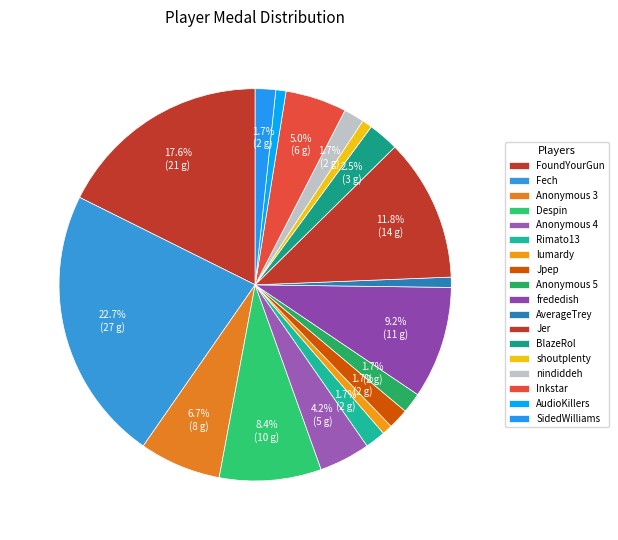

How many segments does this pie chart have?

18